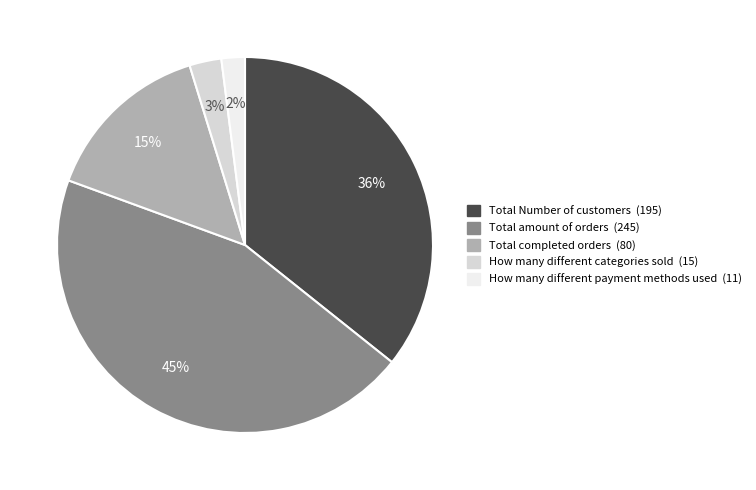

The Total completed orders slice represents 9% of the pie. True or false?

False